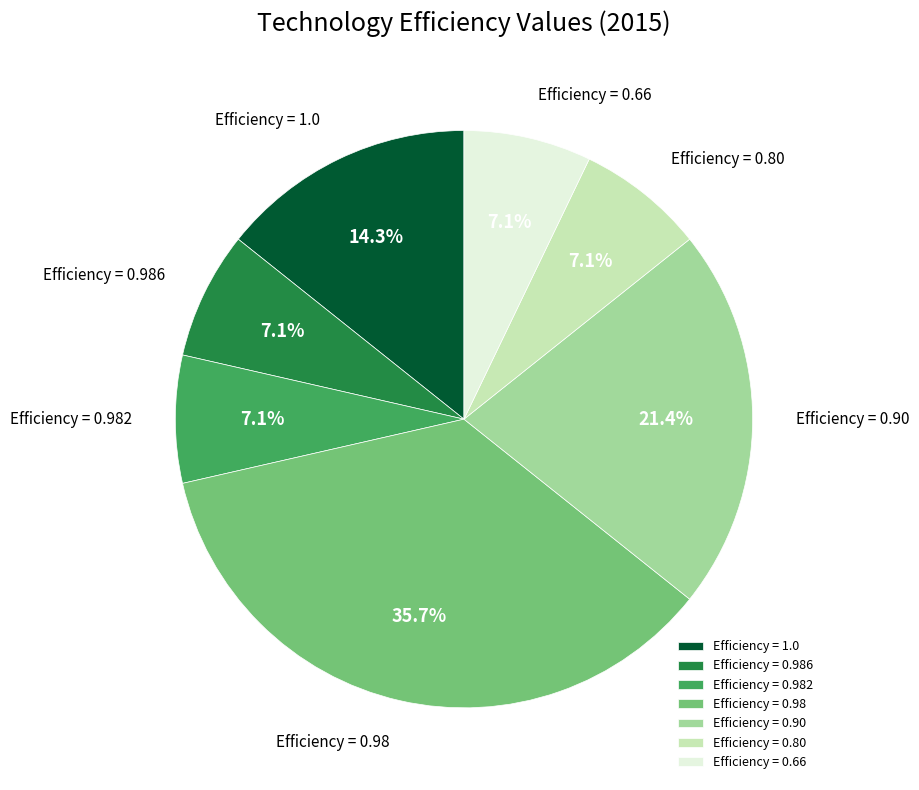

Count the number of slices in the pie.

7